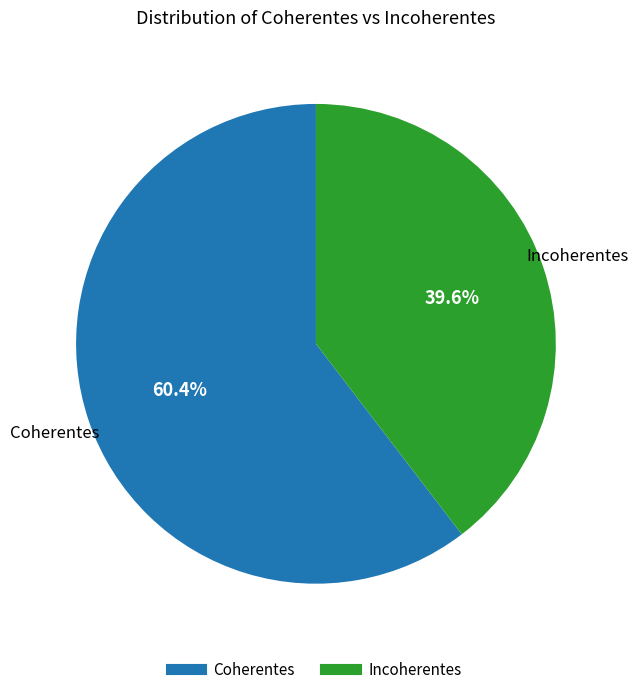

Which category has the biggest portion of the pie?

Coherentes